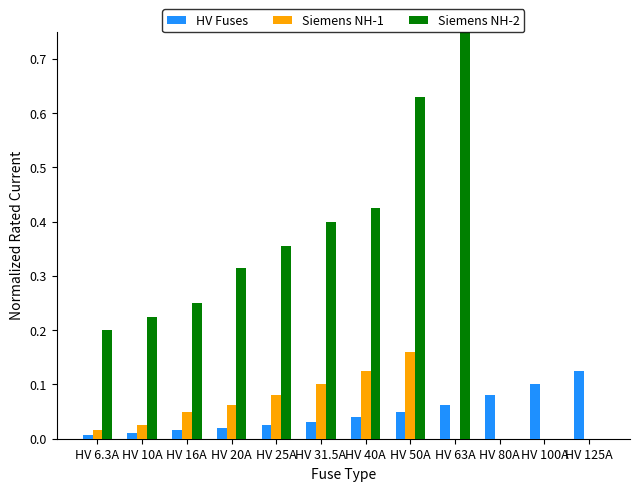

Is it true that HV Fuses equals 0.0 at HV 10A?

False